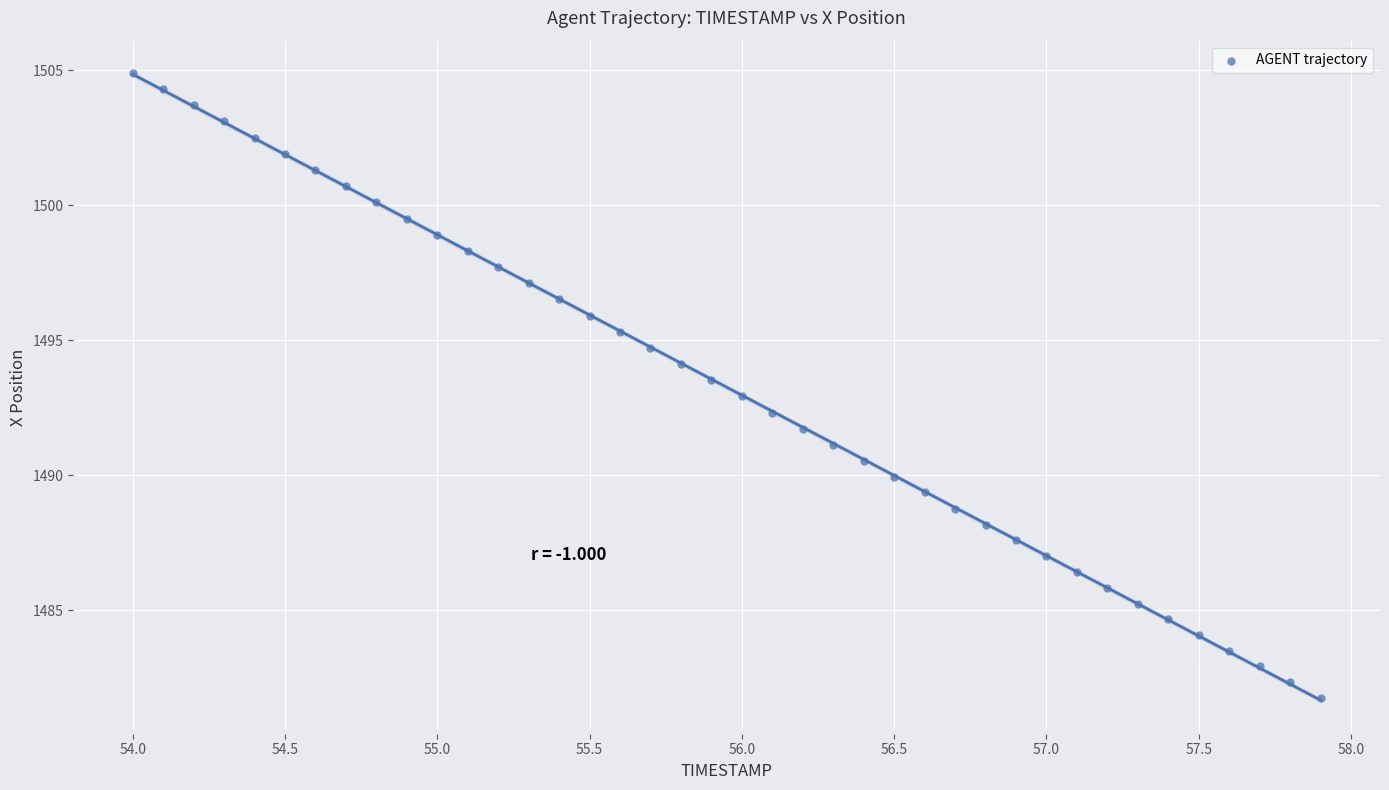

What is the range of X values (max minus min)?

3.9